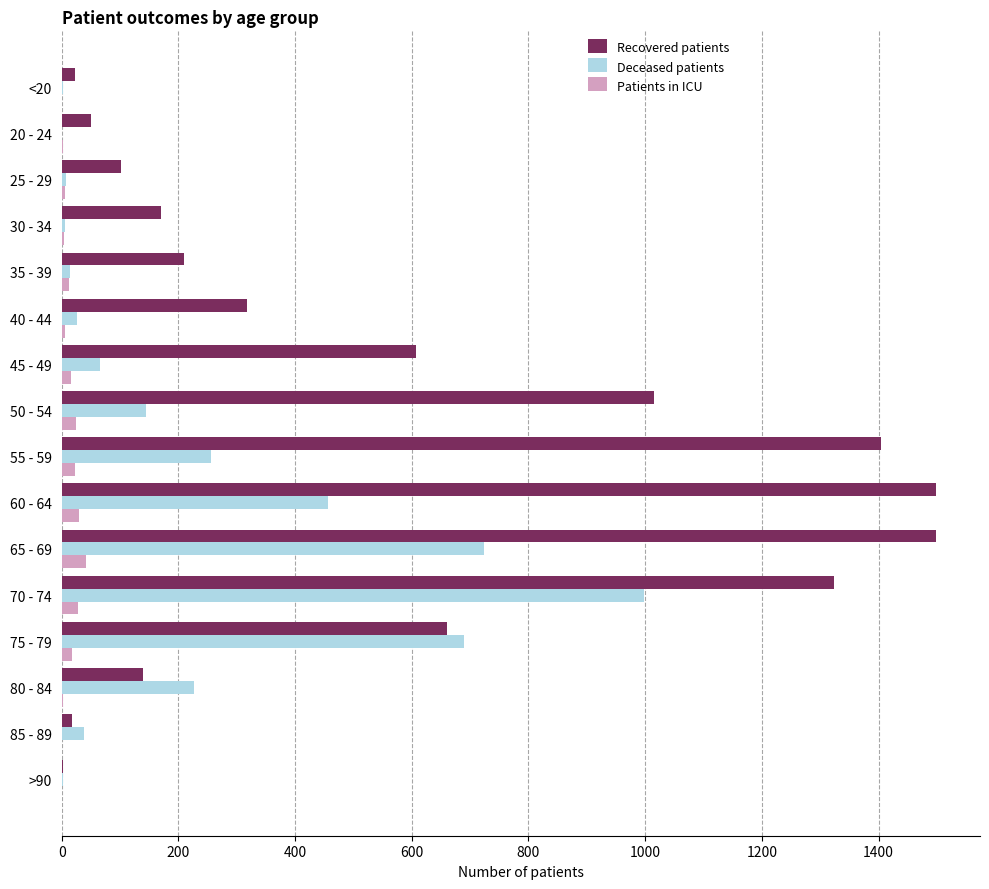

What is the maximum value for Recovered patients?

1499